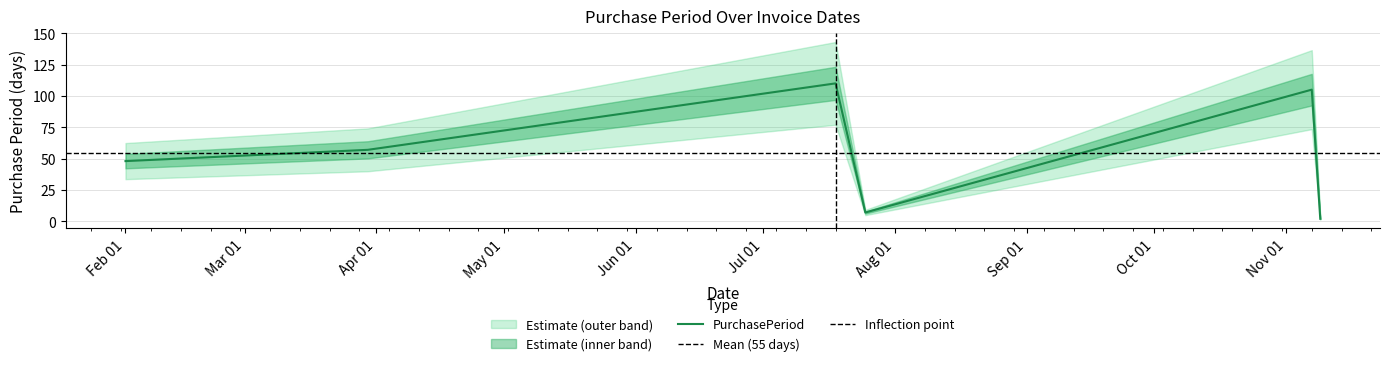

What is the maximum value for PurchasePeriod?

110